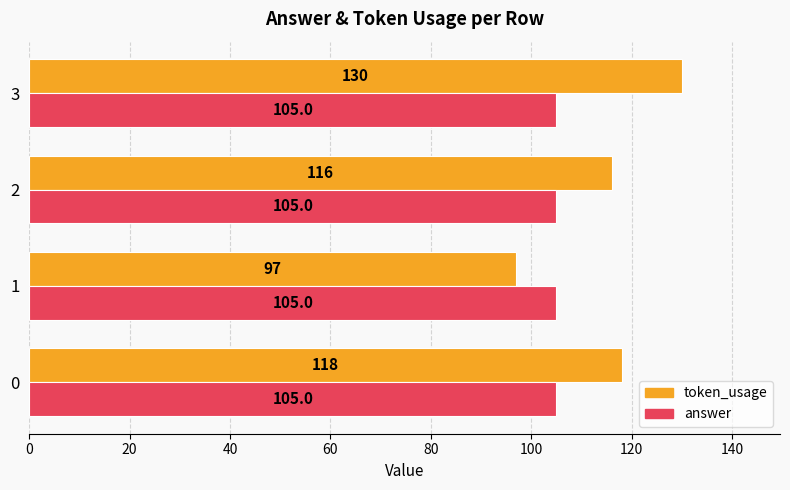

Rank the categories by token_usage value from lowest to highest.

1, 2, 0, 3